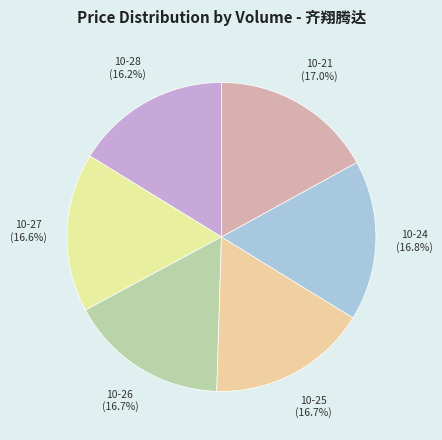

Count the number of slices in the pie.

6